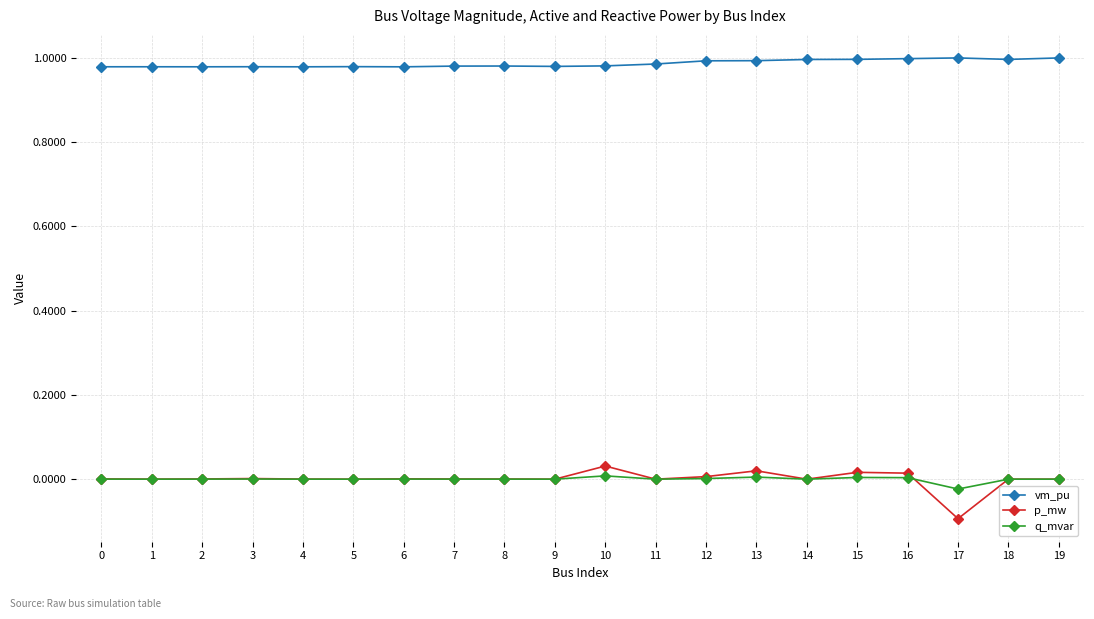

The value of q_mvar at 2 is 0.0. True or false?

True